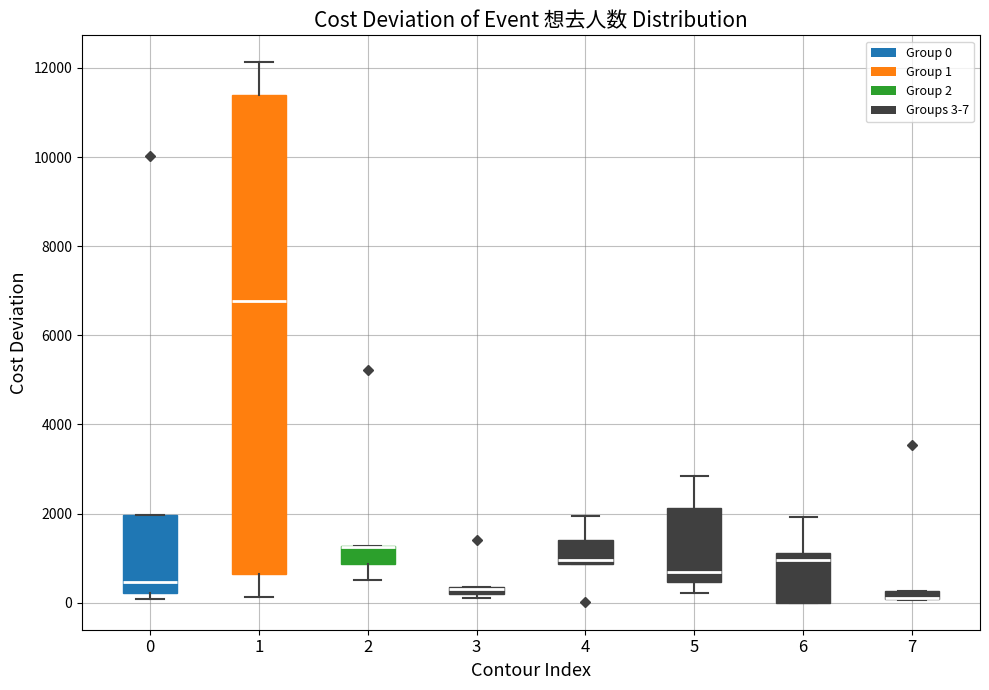

Which box is the tallest, from its lower edge to its upper edge?

1